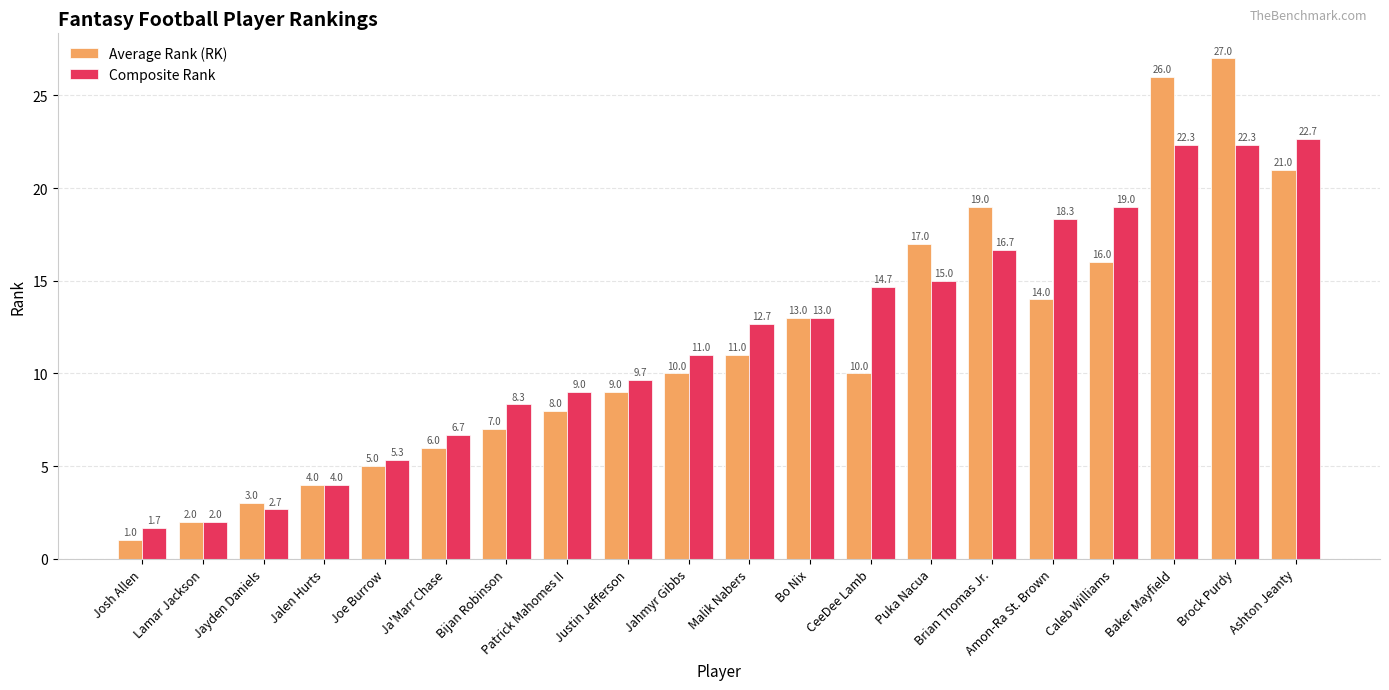

What is the value of the Average Rank (RK) bar at the 15th from the left?

19.0